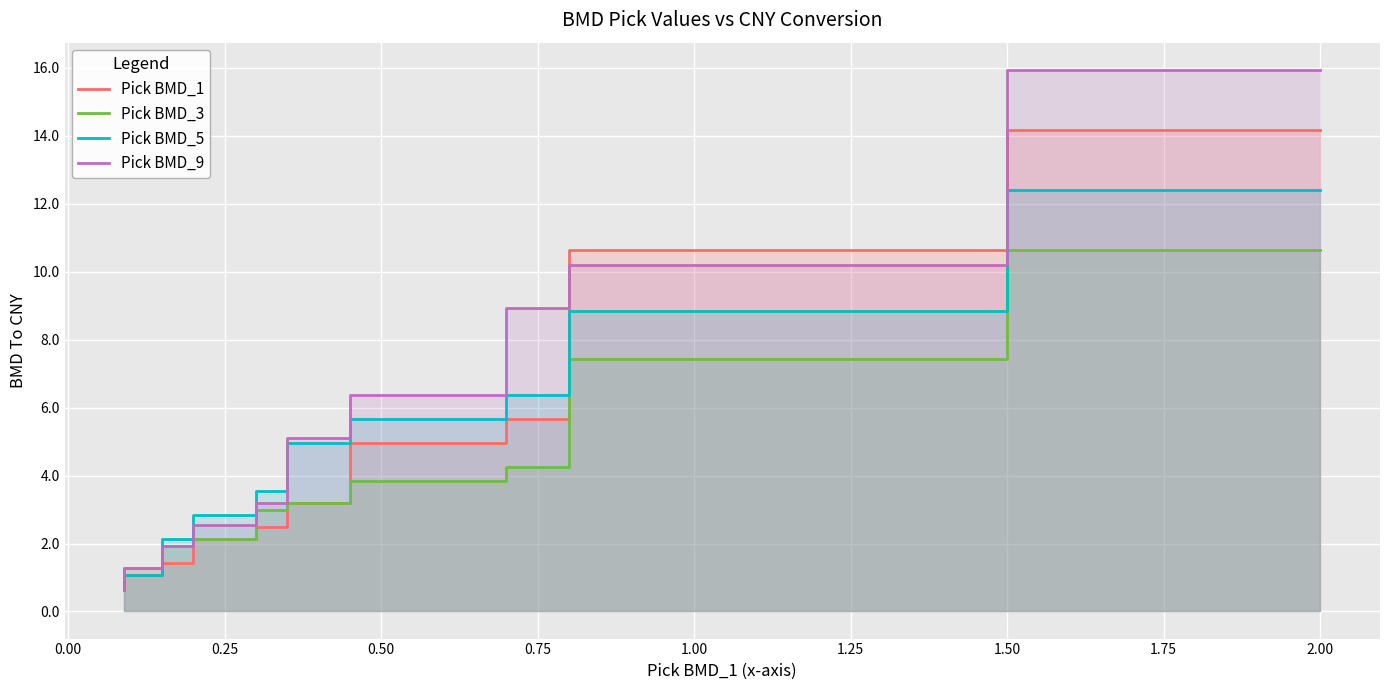

At which category is the sum across all series the highest?

2.00